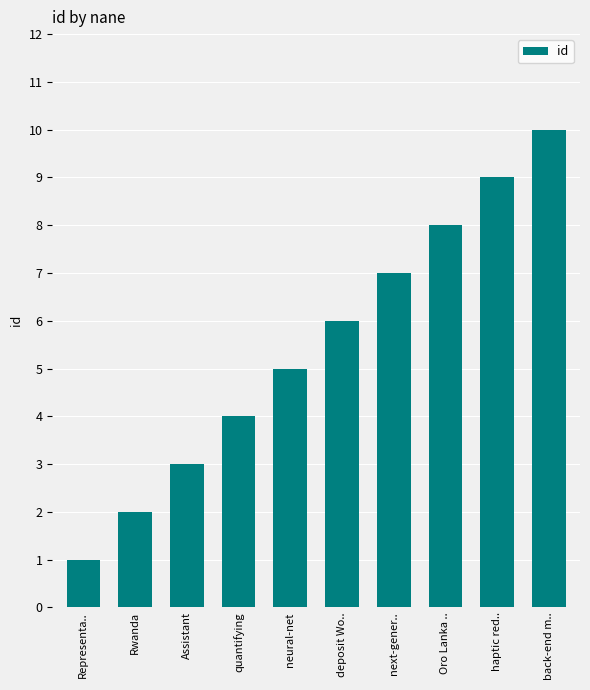

What is the value of the 8th bar from the left?

8